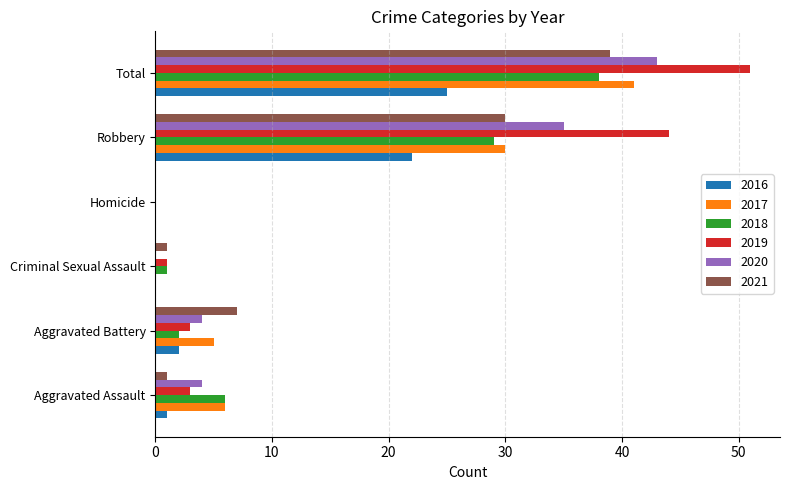

What is the total value across all series at Aggravated Battery?

23